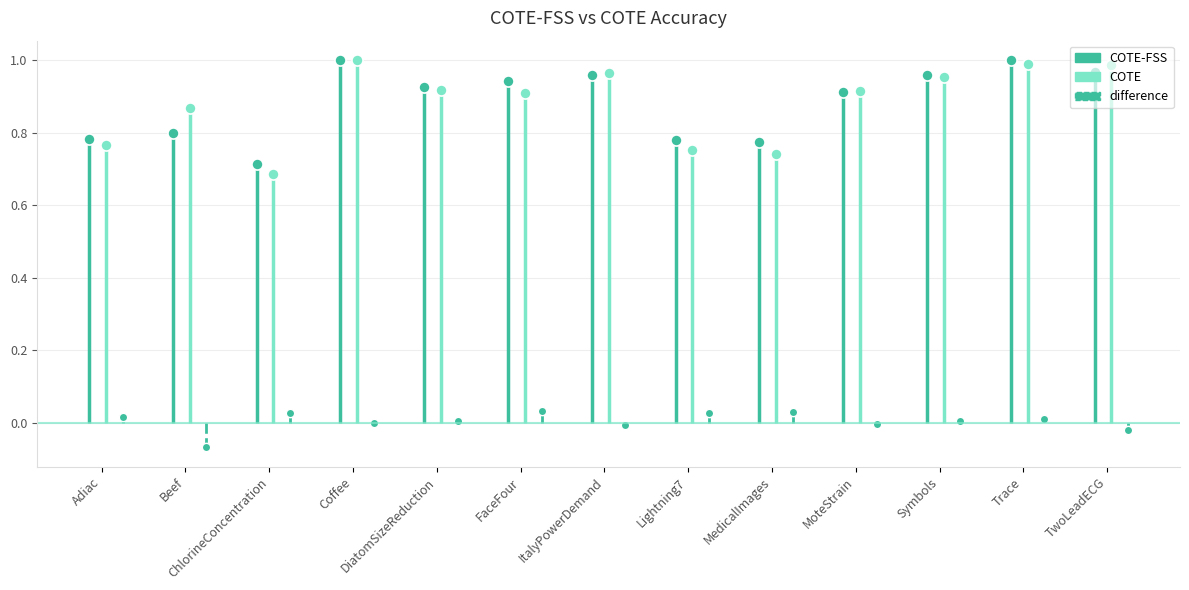

The value of COTE-FSS at MedicalImages is 0.8. True or false?

True